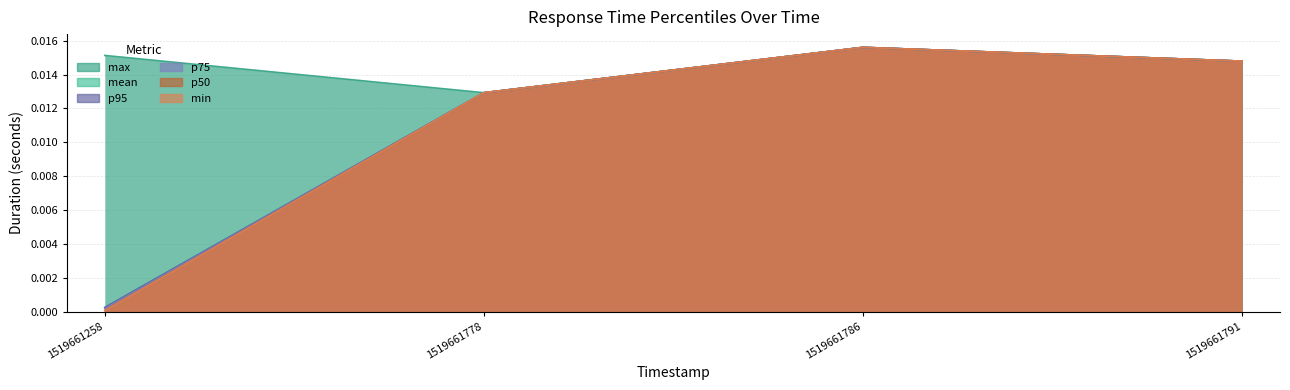

Count the number of data series in this chart.

6